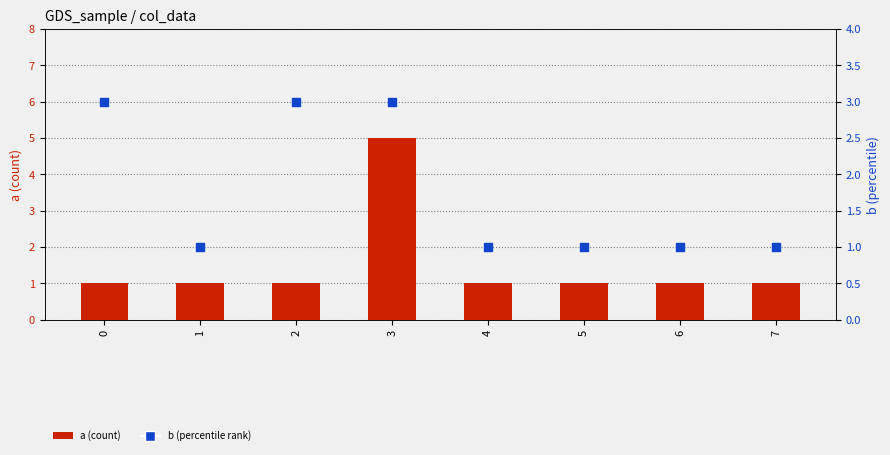

Which series contains the highest Y value?

a